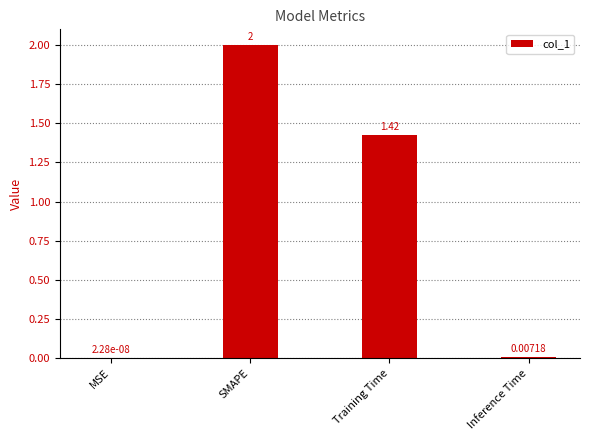

What is the change in value from MSE to SMAPE?

+2.0